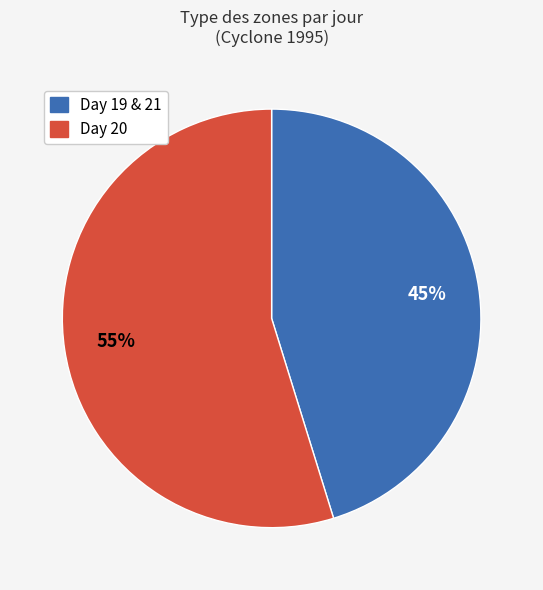

Is there any slice that represents more than half of the pie?

Yes